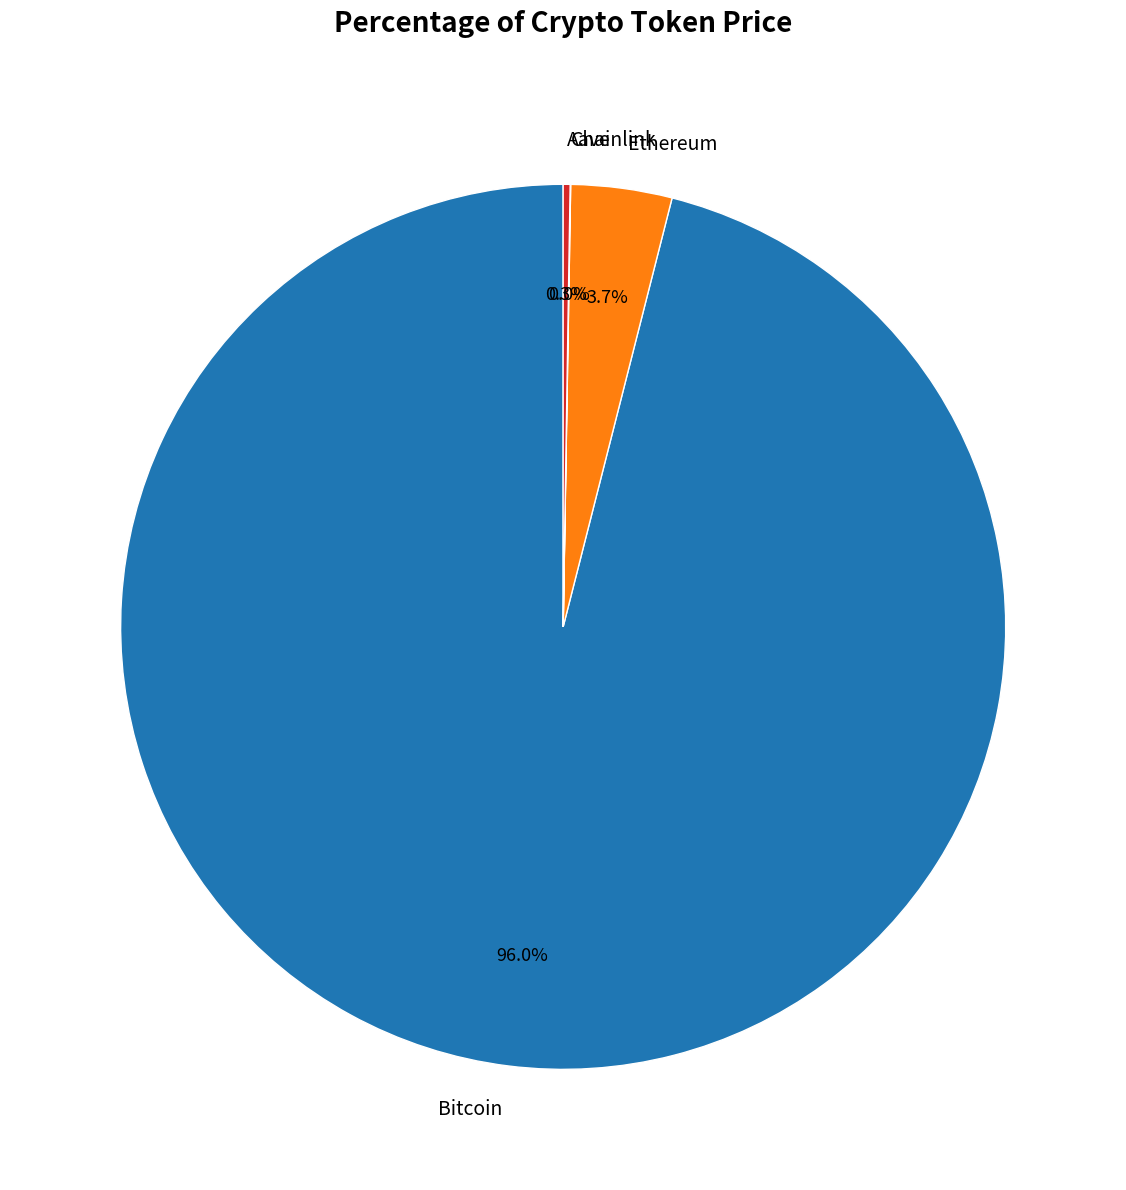

Between Ethereum and Bitcoin, which is larger?

Bitcoin